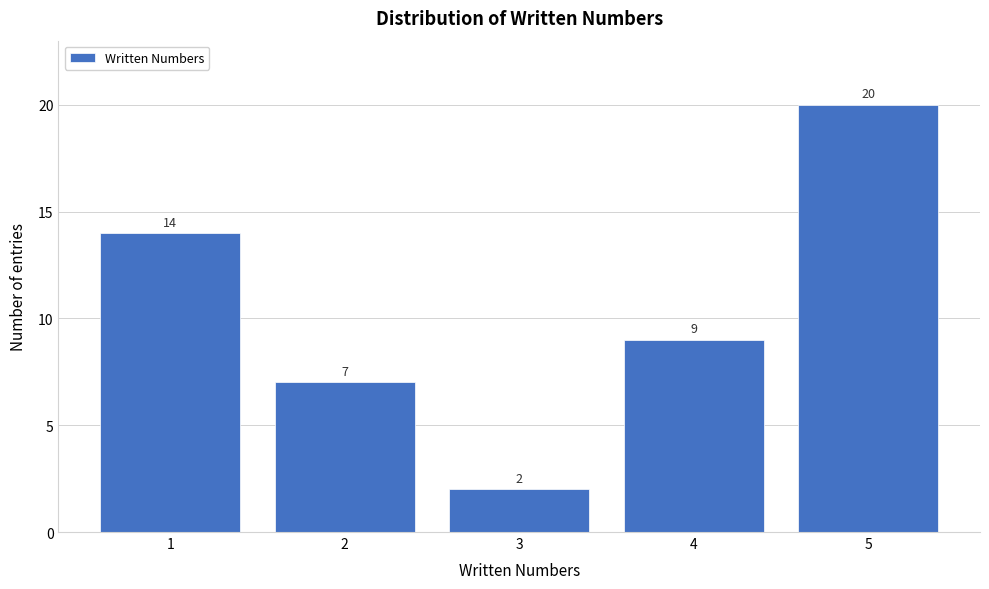

Reading left to right, list every bar in this chart as the range it spans on the x-axis followed by its height.

0.5 to 1.5: 14
1.5 to 2.5: 7
2.5 to 3.5: 2
3.5 to 4.5: 9
4.5 to 5.5: 20